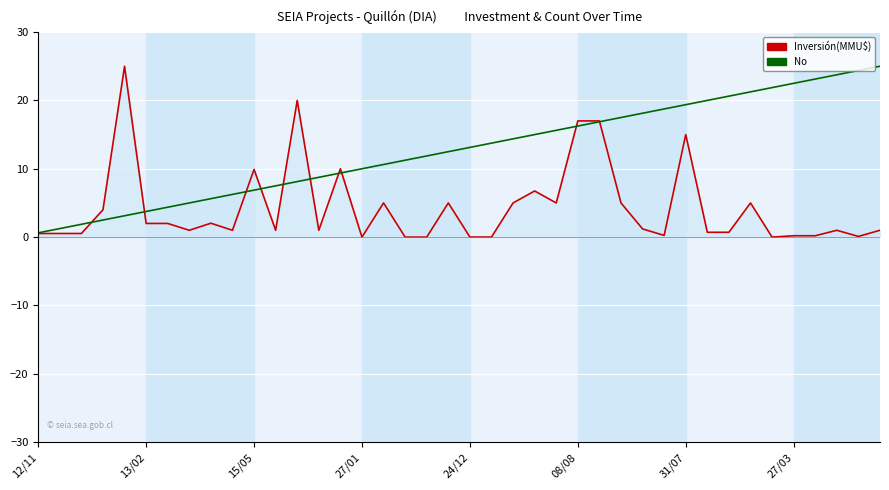

Which series has the largest total across all categories?

No